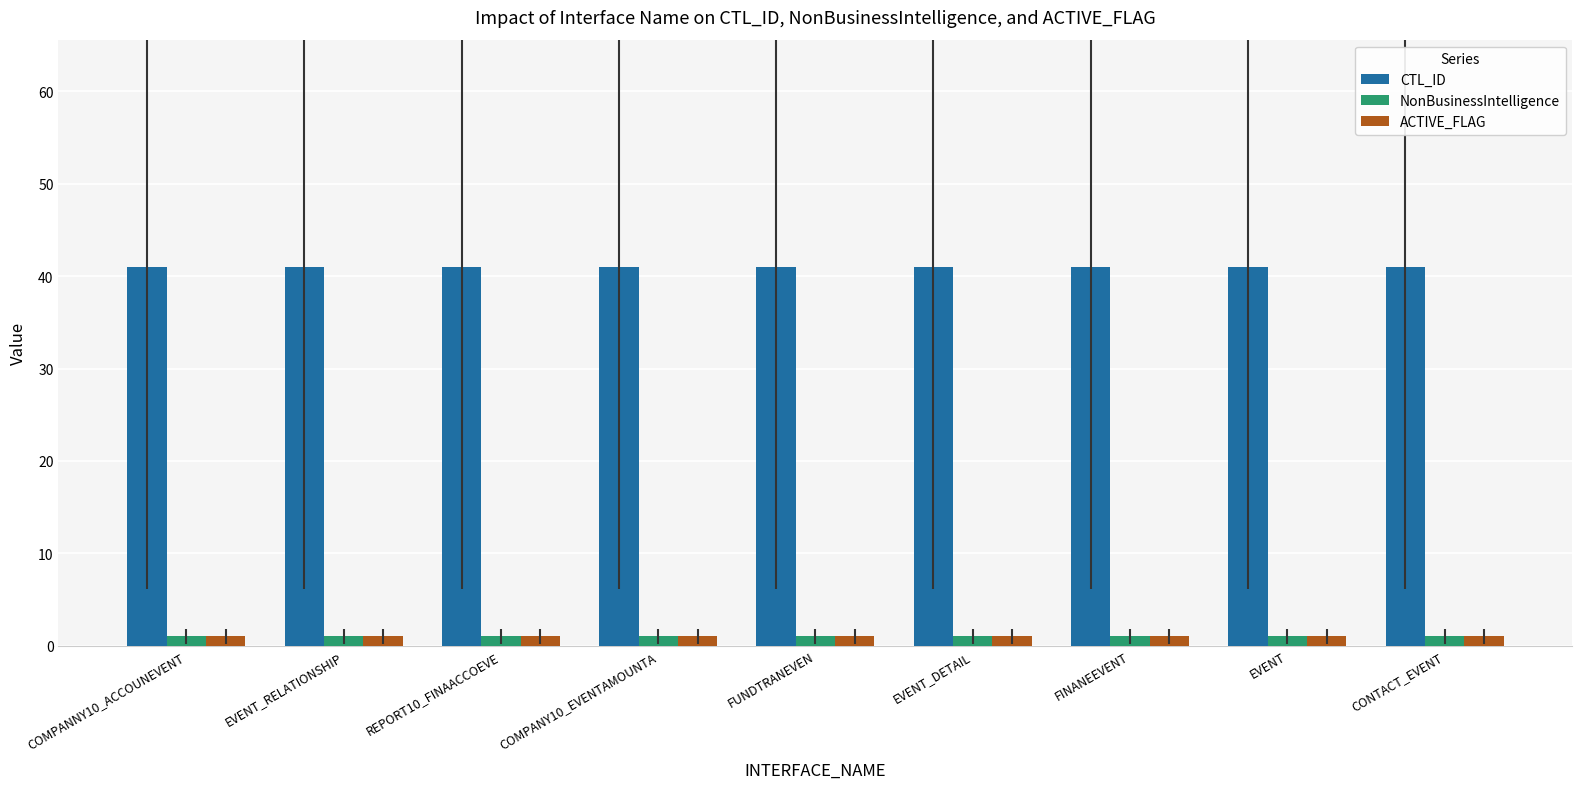

What is the minimum value shown in the chart?

1